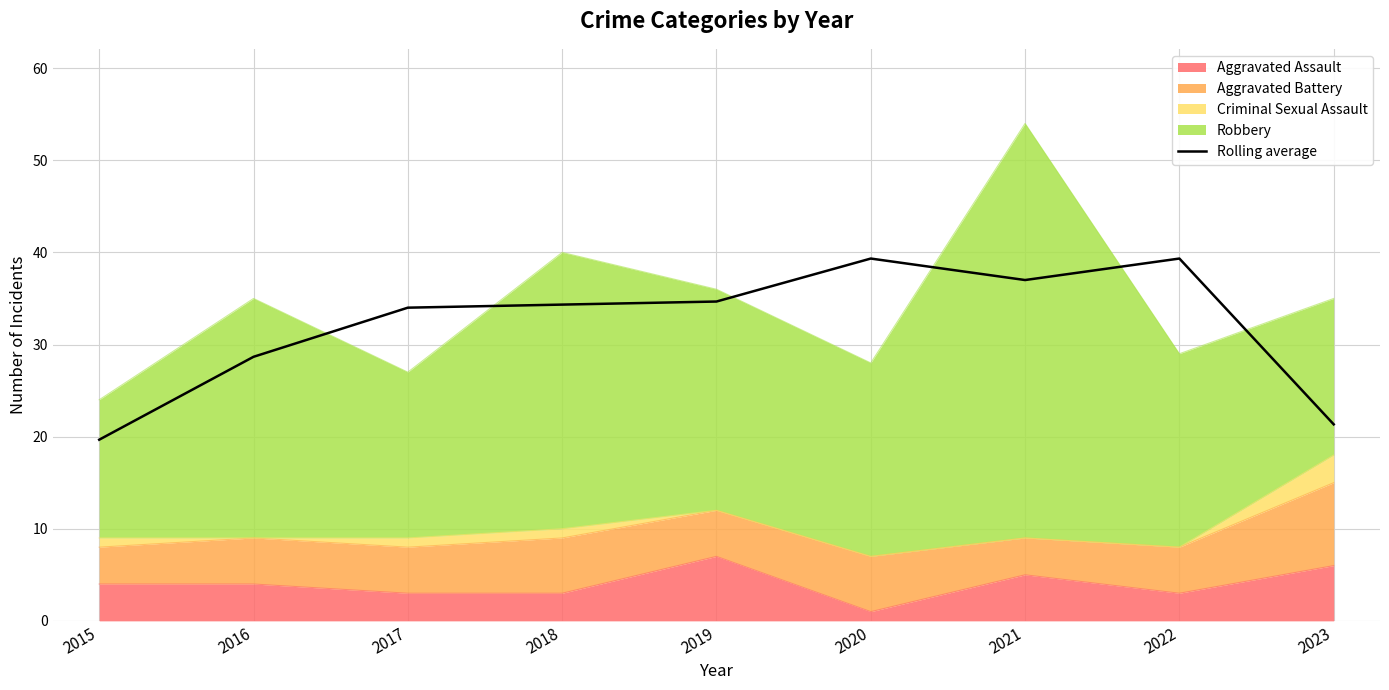

At which label does the data first exceed 34?

2018